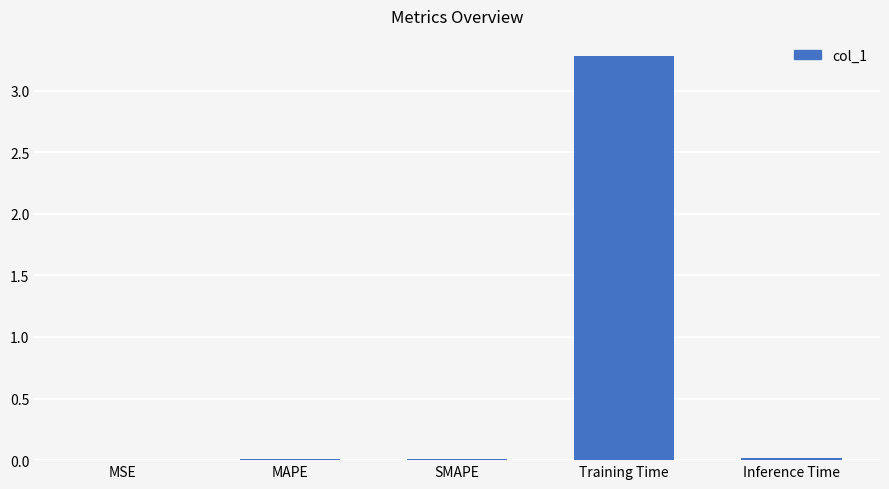

How many categories are shown in the chart?

5